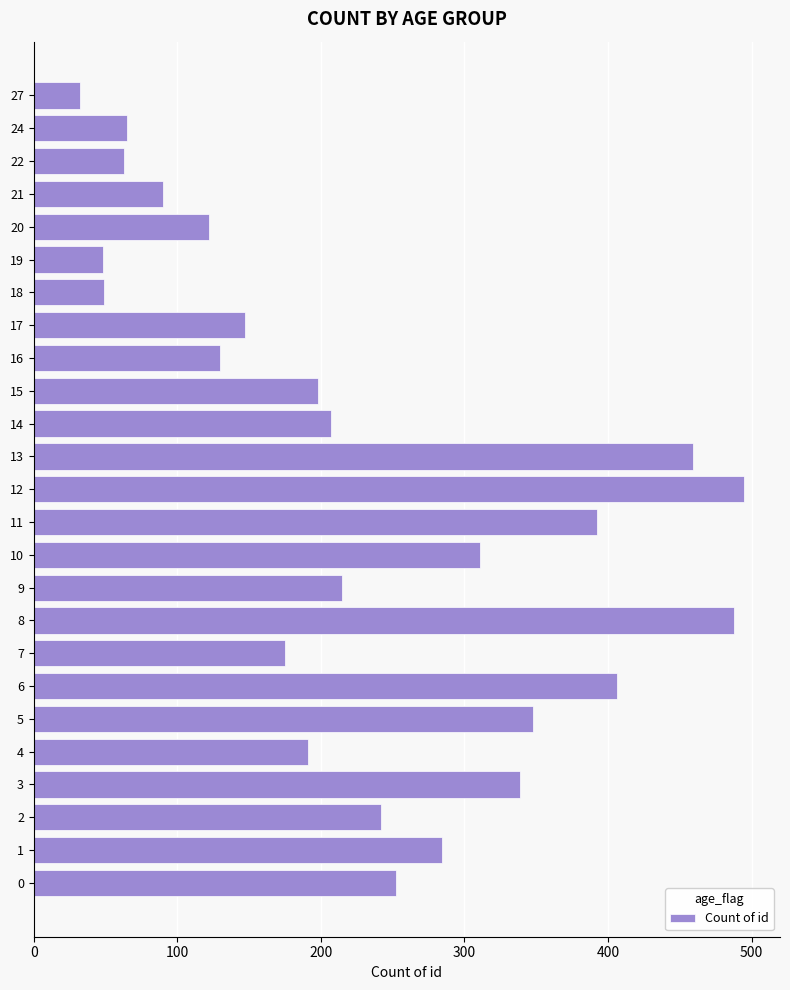

What is the difference between the second highest and second lowest values?

440